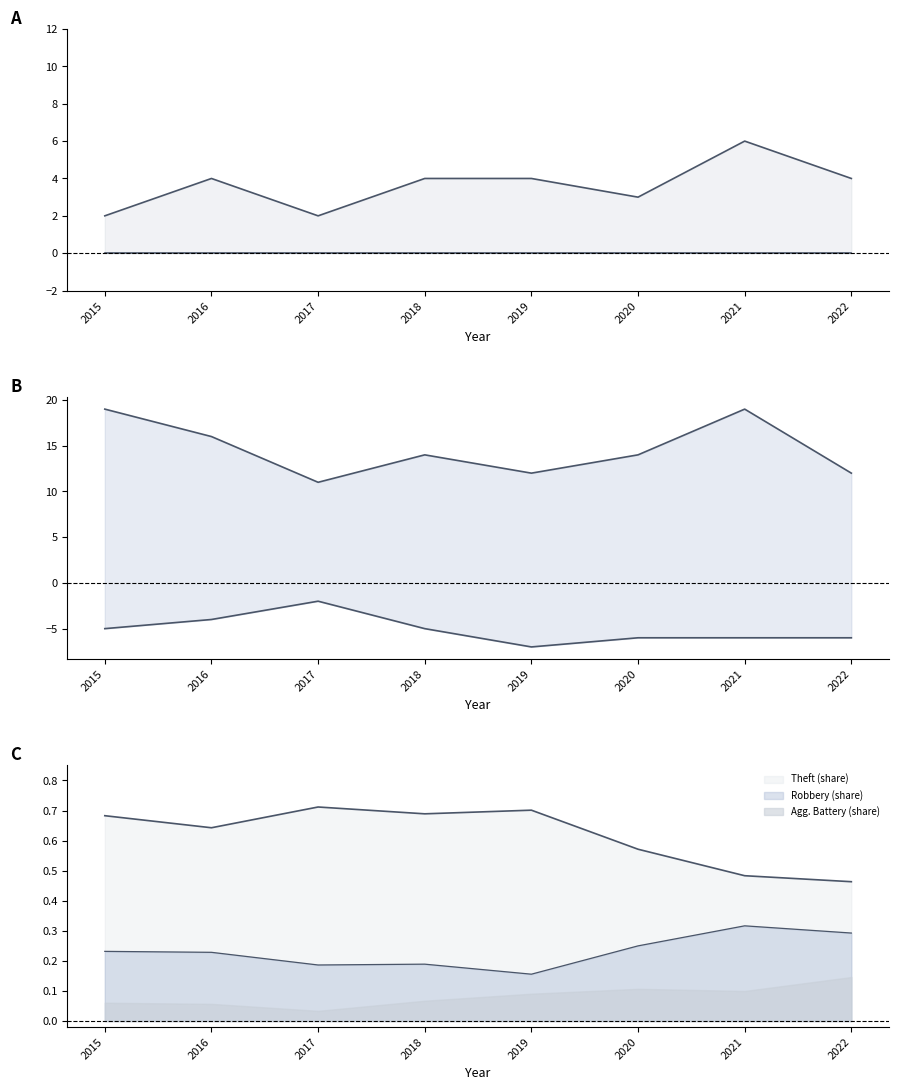

How many data points does each series have?

8